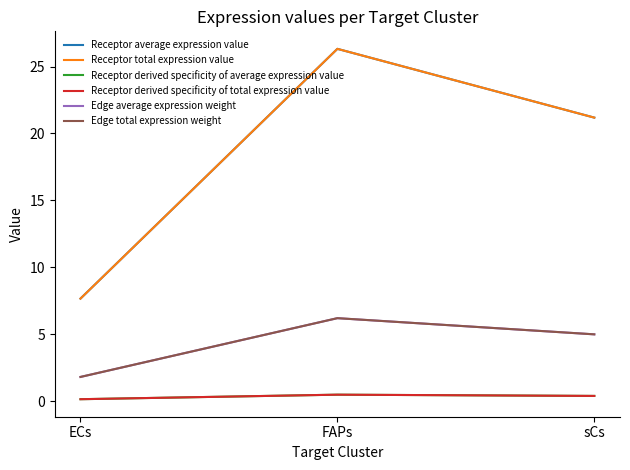

Does the chart display data point markers on the line(s)?

No